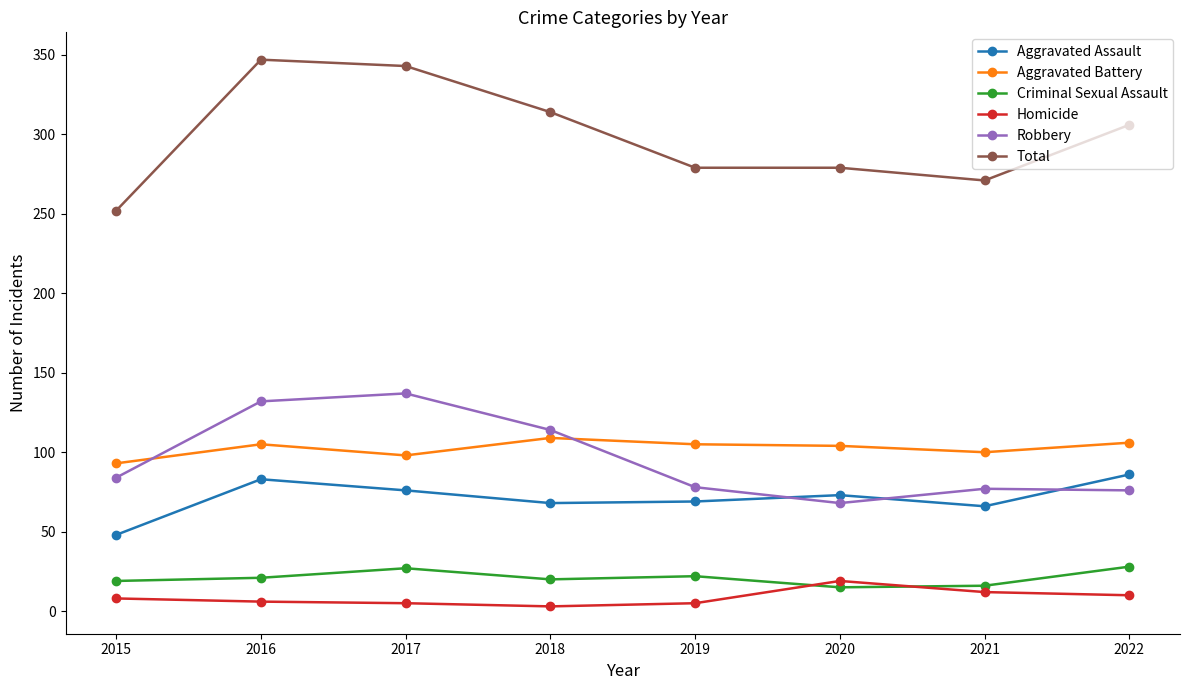

Between which two adjacent categories do Aggravated Assault and Robbery first intersect?

2019 and 2020